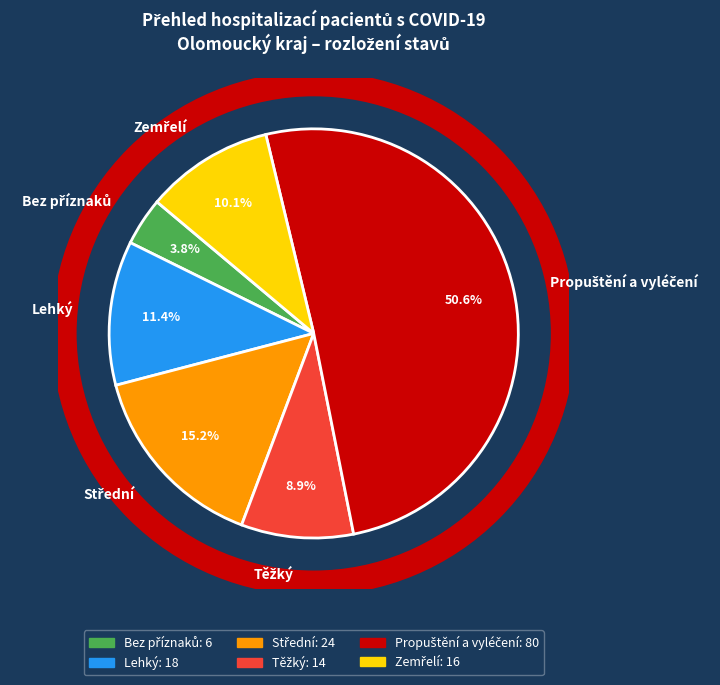

How much of the chart is everything except Lehký?

88.6%